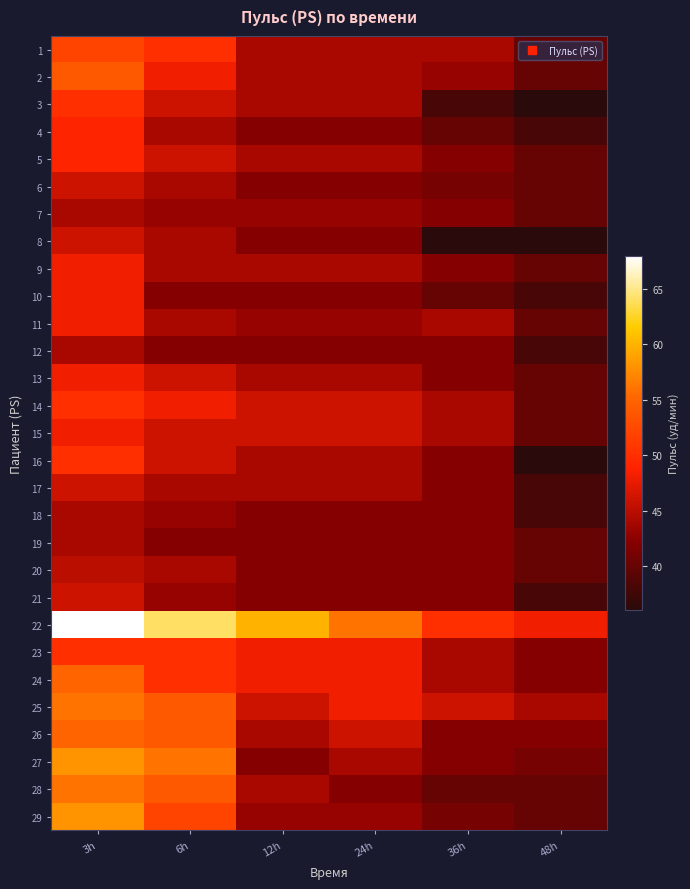

Reading right to left, list all the values displayed in this chart.

1: 48h=40	36h=44	24h=44	12h=44	6h=50	3h=52
2: 48h=40	36h=43	24h=44	12h=44	6h=48	3h=54
3: 48h=36	36h=38	24h=44	12h=44	6h=46	3h=50
4: 48h=38	36h=40	24h=42	12h=42	6h=44	3h=49
5: 48h=40	36h=42	24h=44	12h=44	6h=46	3h=49
6: 48h=40	36h=41	24h=42	12h=42	6h=44	3h=46
7: 48h=40	36h=42	24h=43	12h=43	6h=43	3h=44
8: 48h=36	36h=36	24h=42	12h=42	6h=44	3h=46
9: 48h=40	36h=42	24h=44	12h=44	6h=44	3h=48
10: 48h=38	36h=40	24h=42	12h=42	6h=42	3h=48
11: 48h=40	36h=44	24h=43	12h=43	6h=44	3h=48
12: 48h=38	36h=42	24h=42	12h=42	6h=42	3h=44
13: 48h=40	36h=42	24h=44	12h=44	6h=46	3h=48
14: 48h=40	36h=44	24h=46	12h=46	6h=48	3h=50
15: 48h=40	36h=44	24h=46	12h=46	6h=46	3h=48
16: 48h=36	36h=42	24h=44	12h=44	6h=46	3h=50
17: 48h=38	36h=42	24h=44	12h=44	6h=44	3h=46
18: 48h=38	36h=42	24h=42	12h=42	6h=43	3h=44
19: 48h=40	36h=42	24h=42	12h=42	6h=42	3h=44
20: 48h=40	36h=42	24h=42	12h=42	6h=44	3h=45
21: 48h=38	36h=42	24h=42	12h=42	6h=43	3h=46
22: 48h=48	36h=50	24h=56	12h=60	6h=64	3h=68
23: 48h=42	36h=44	24h=48	12h=48	6h=50	3h=50
24: 48h=42	36h=44	24h=48	12h=48	6h=50	3h=55
25: 48h=44	36h=46	24h=48	12h=46	6h=54	3h=56
26: 48h=42	36h=42	24h=46	12h=44	6h=54	3h=55
27: 48h=41	36h=42	24h=44	12h=42	6h=56	3h=58
28: 48h=40	36h=40	24h=42	12h=44	6h=54	3h=56
29: 48h=40	36h=41	24h=43	12h=43	6h=52	3h=58